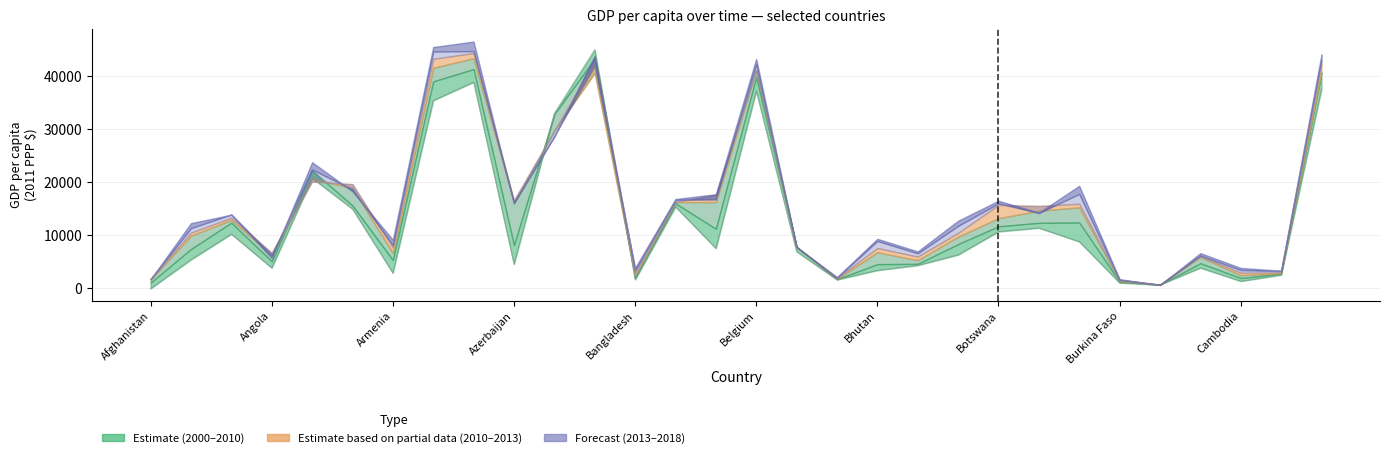

Does the chart display data point markers on the line(s)?

No